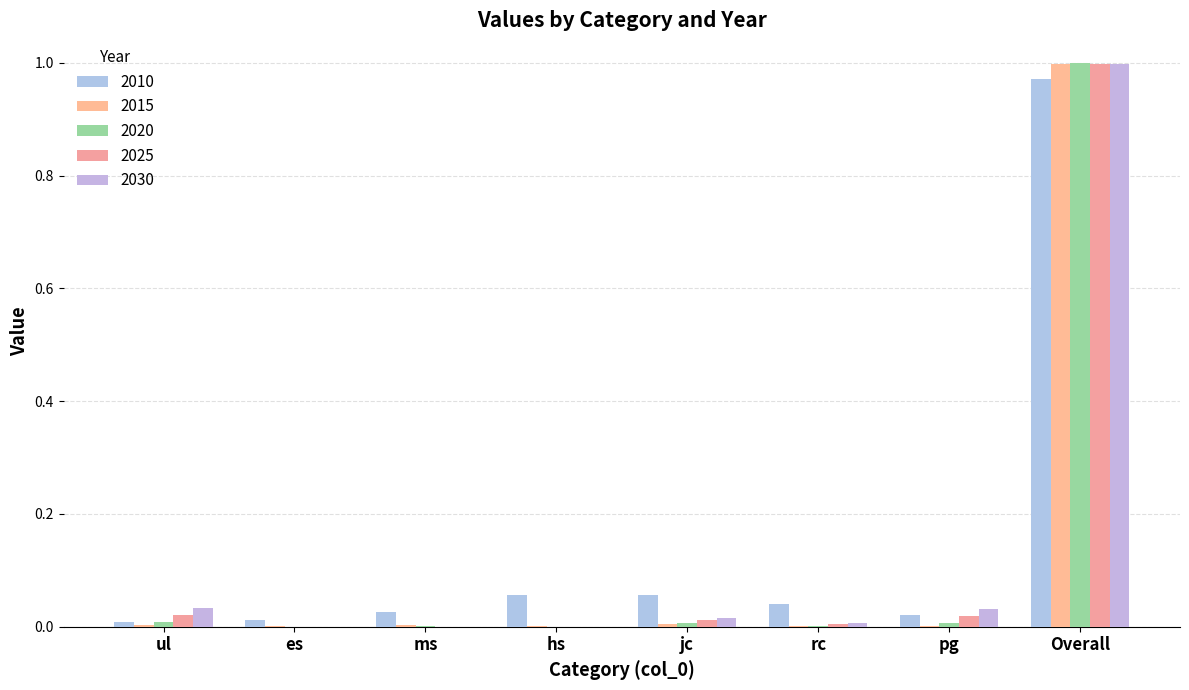

The value of 2015 at rc is 0.0. True or false?

False